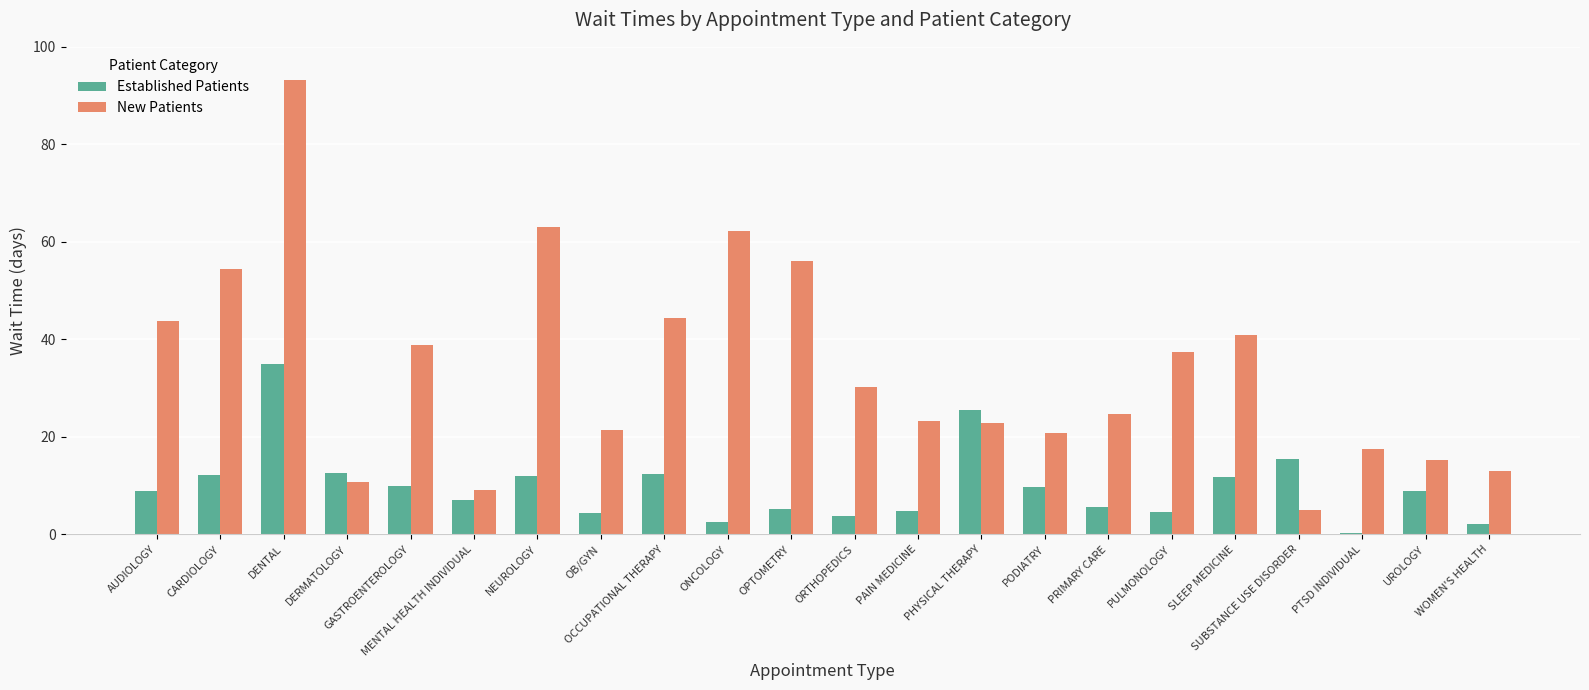

At which category is the sum across all series the highest?

DENTAL